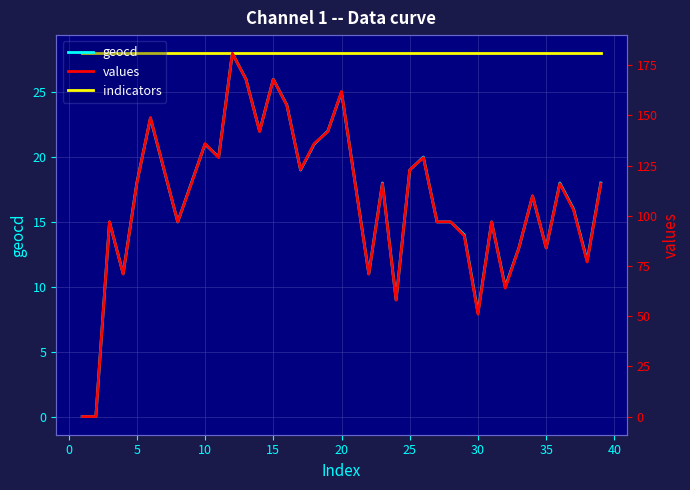

How many indicators values are between 28 and 29?

39